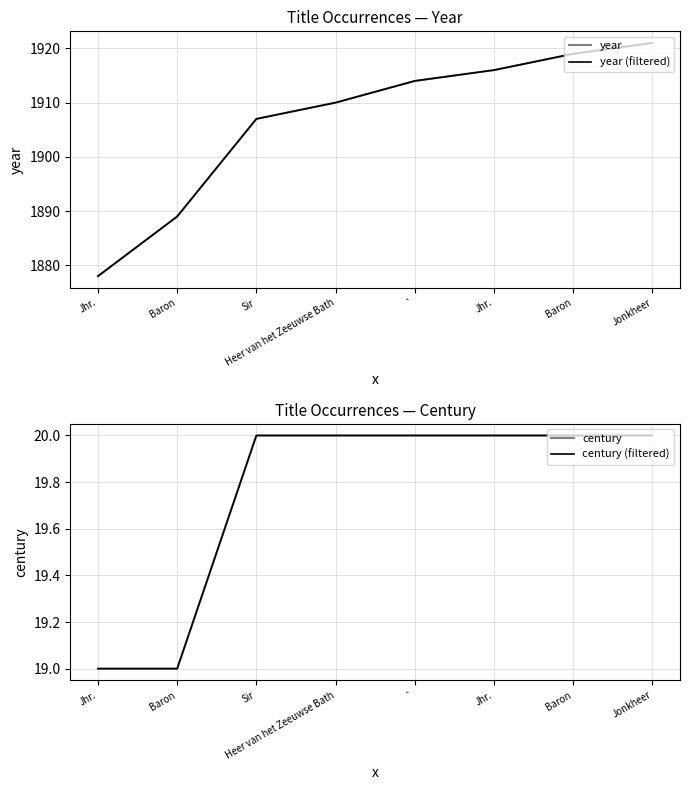

Which series has the widest spread of values?

year